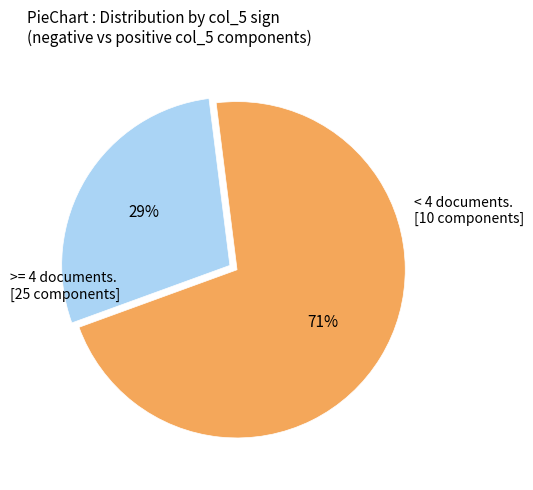

Does any single category account for the majority?

Yes